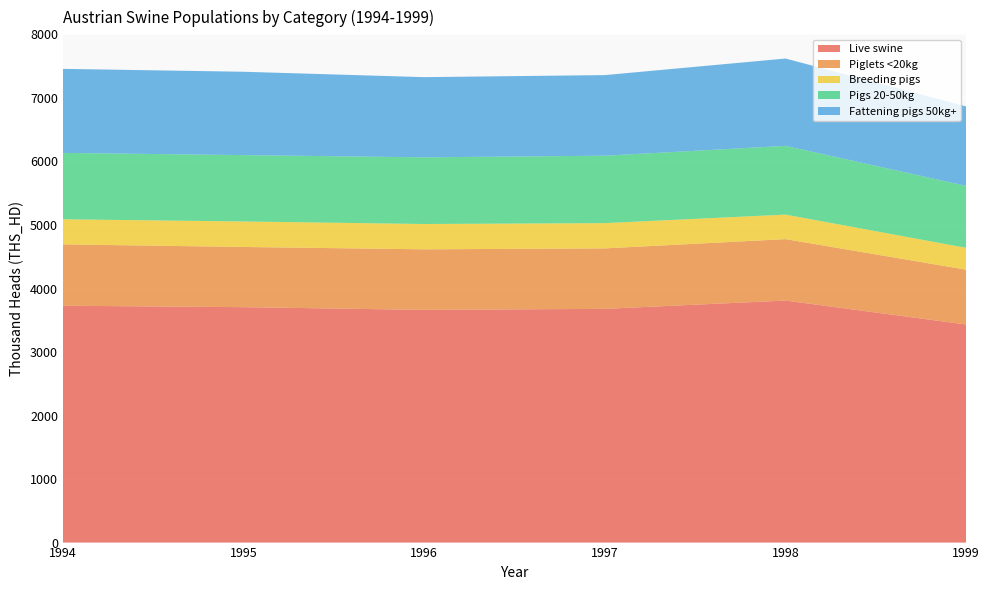

Reading left to right, extract all data points from this chart.

Live swine: 1994=3729.0	1995=3706.2	1996=3663.8	1997=3679.9	1998=3810.3	1999=3433.0
Piglets <20kg: 1994=966.0	1995=947.7	1996=953.1	1997=951.8	1998=967.1	1999=862.9
Breeding pigs: 1994=394.9	1995=401.5	1996=398.6	1997=397.7	1998=386.3	1999=343.8
Pigs 20-50kg: 1994=1044.9	1995=1044.7	1996=1049.6	1997=1061.5	1998=1081.9	1999=975.5
Fattening pigs 50kg+: 1994=1323.2	1995=1312.3	1996=1262.4	1997=1268.9	1998=1375.0	1999=1250.8